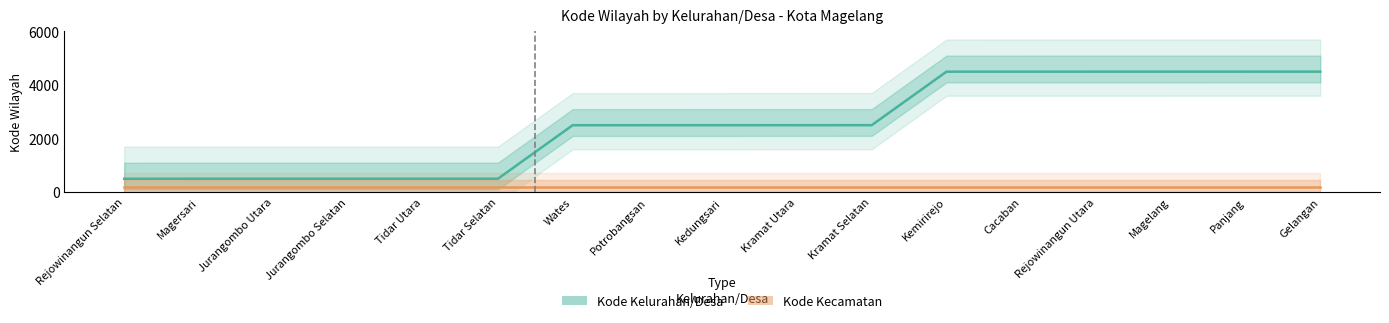

What is the spread (max minus min) of values at Tidar Utara?

301.4